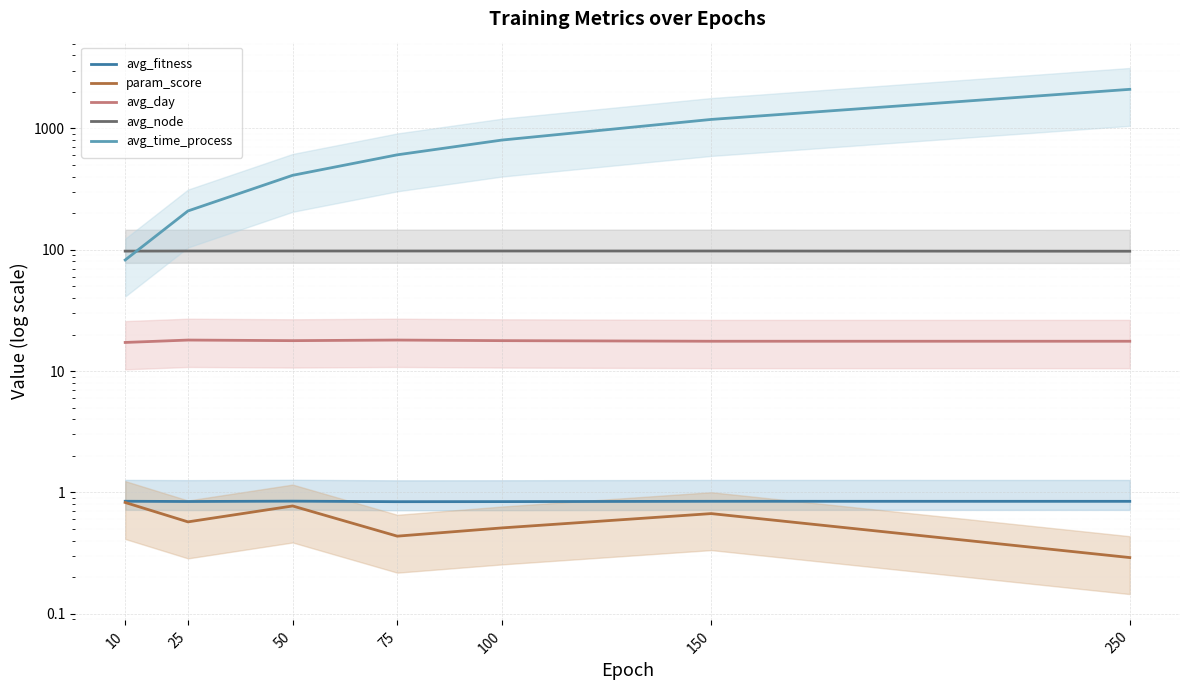

In param_score, how many points are higher than both neighbors (excluding endpoints)?

2